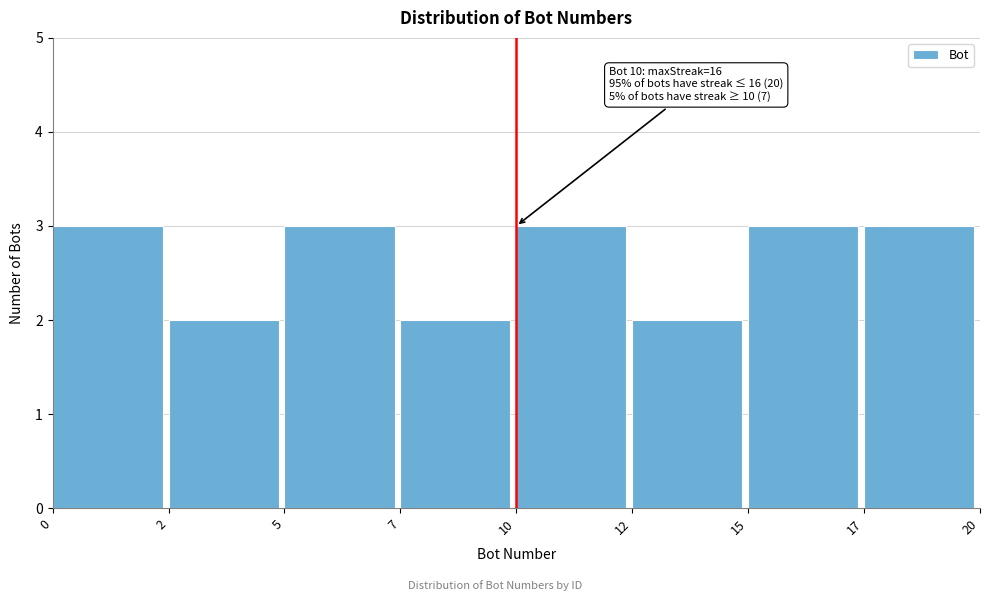

Reading left to right, extract all data points from this chart.

0=3	2=2	5=3	7=2	10=3	12=2	15=3	17=3